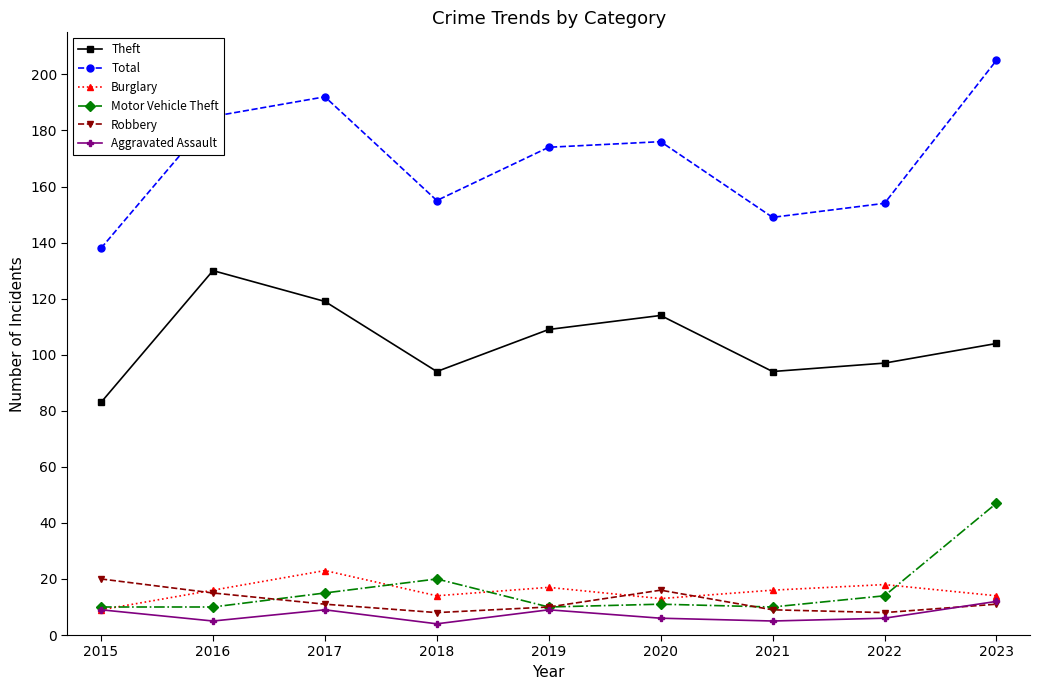

What is the sum of all Robbery values?

108